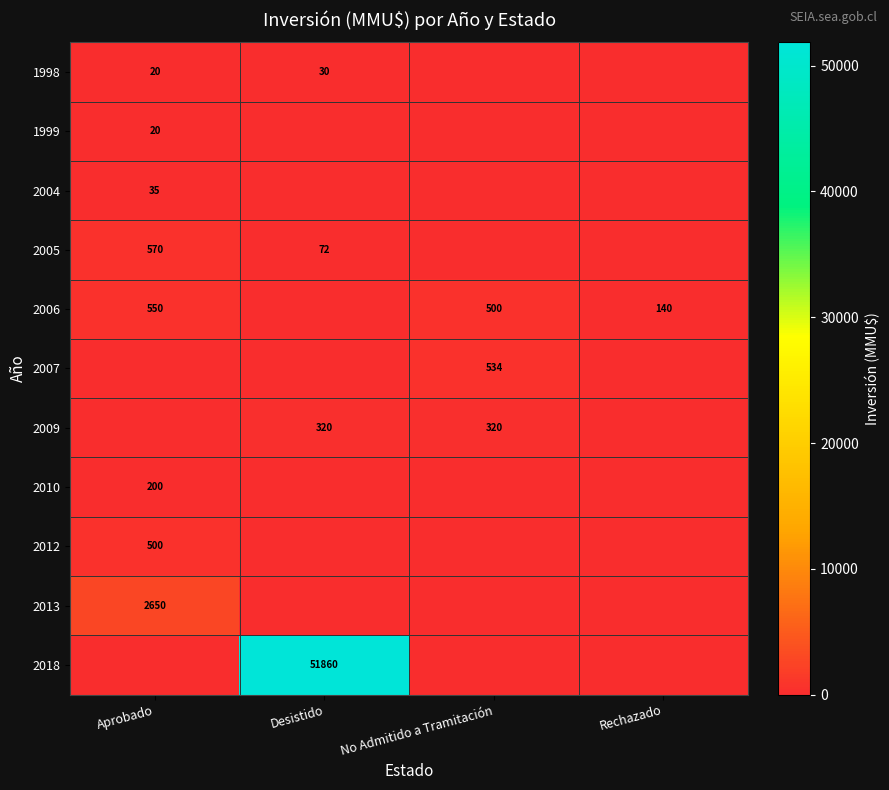

True or false: 2007 has a value of 347 at No Admitido a Tramitación.

False